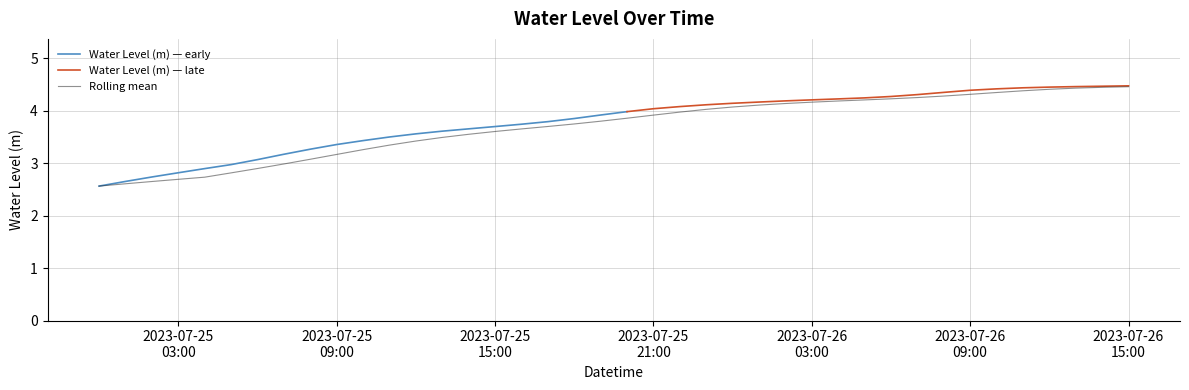

What is the maximum value for Rolling mean?

4.5